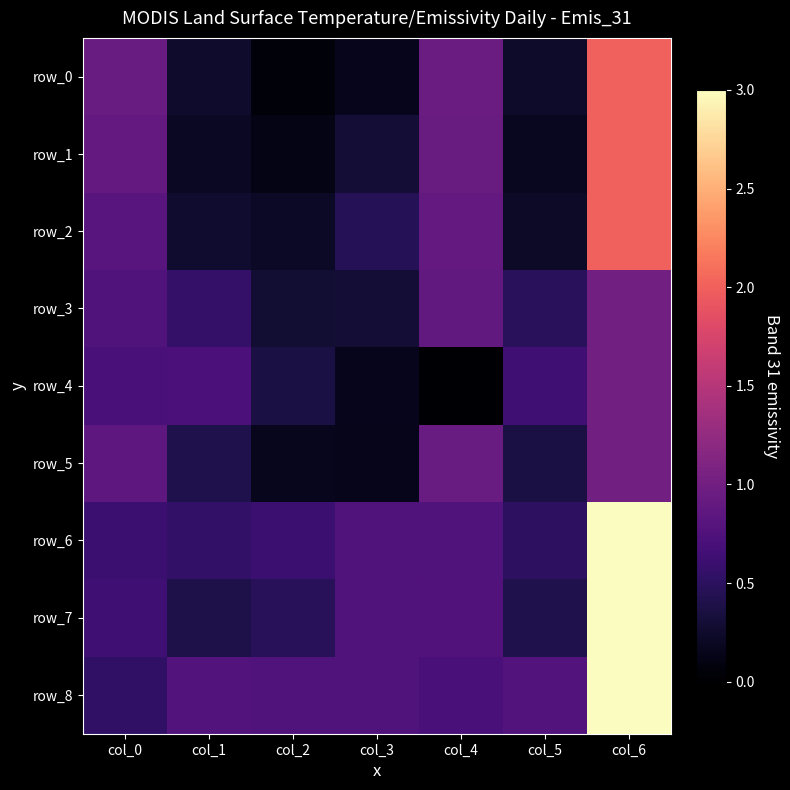

What is the spread (max minus min) of values at col_4?

0.9